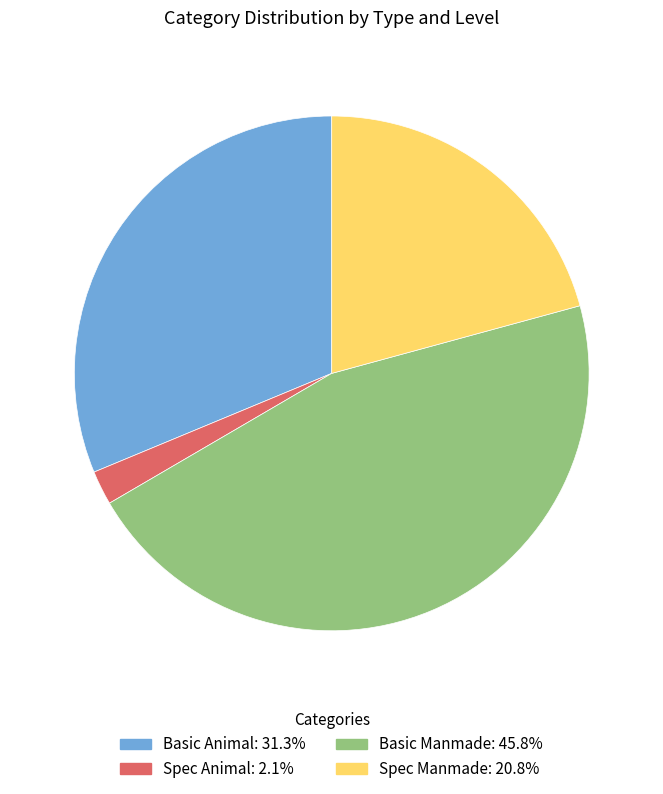

Is there any slice that represents more than half of the pie?

No